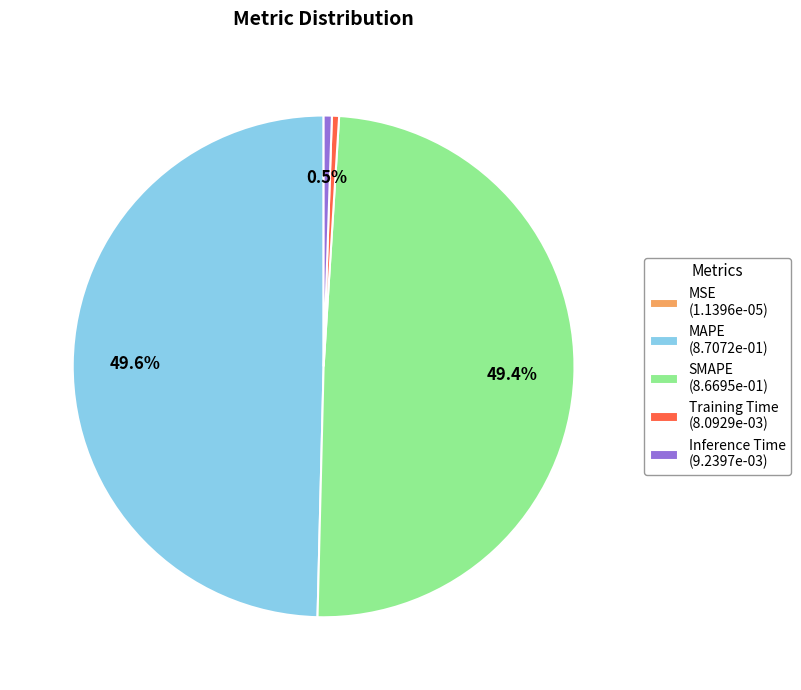

Between Training Time (8.0929e-03) and MAPE (8.7072e-01), which is larger?

MAPE (8.7072e-01)